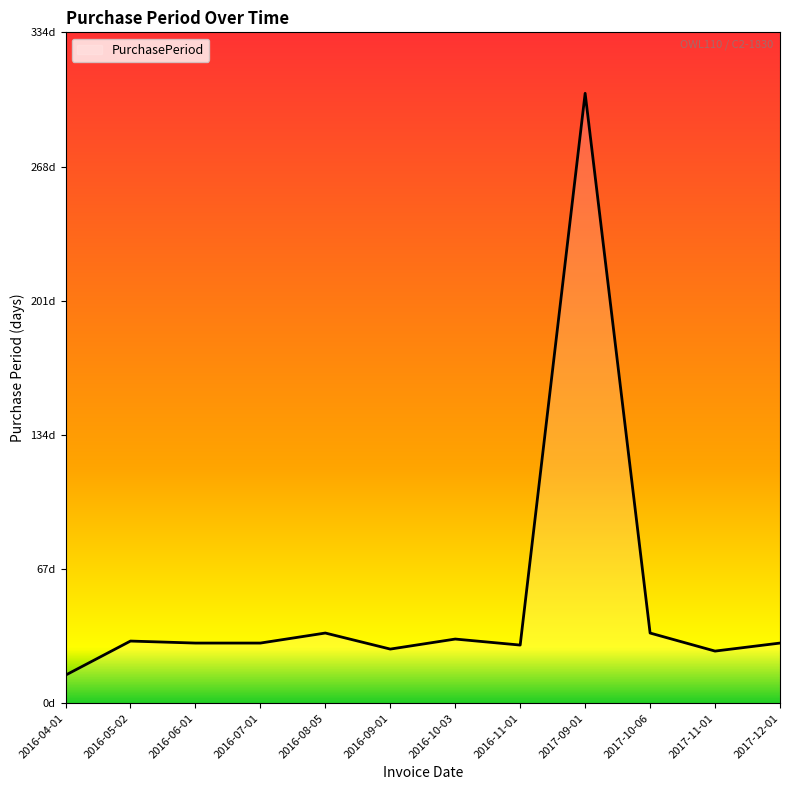

Which label corresponds to the smallest value in the chart?

2016-04-01